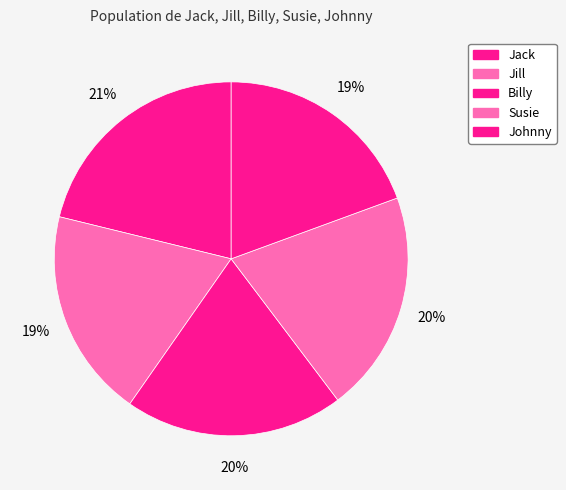

Does Susie account for over 50% of the chart?

No